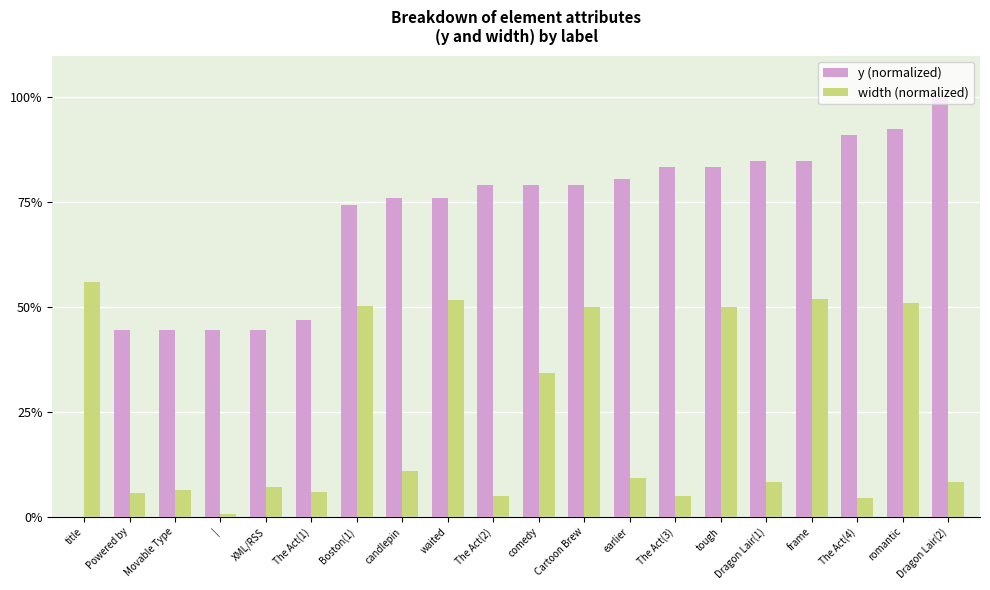

Between title and Dragon Lair(1), which series saw the biggest shift?

y (normalized)